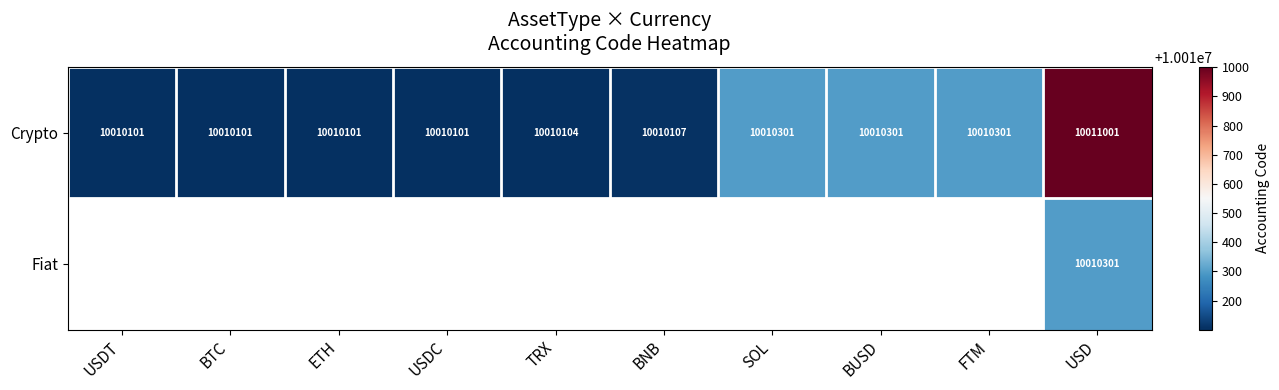

The Crypto series shows 10010301 at FTM. True or false?

True